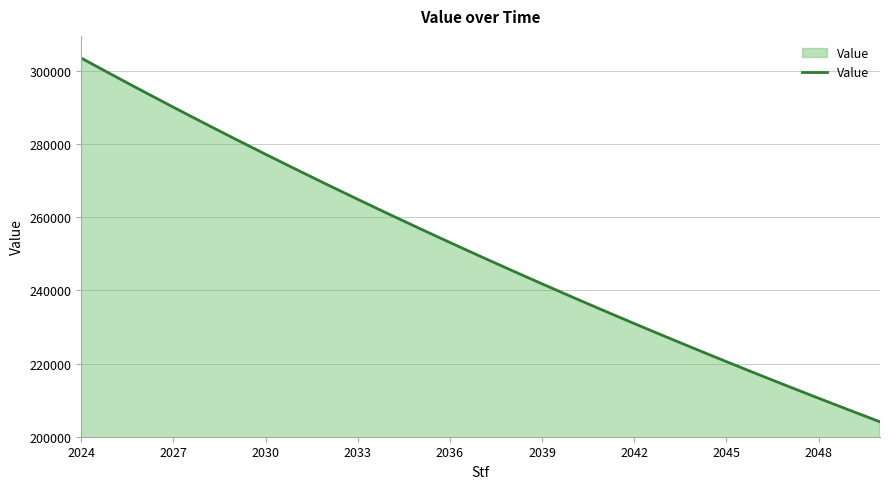

What is the minimum value shown in the chart?

204051.0